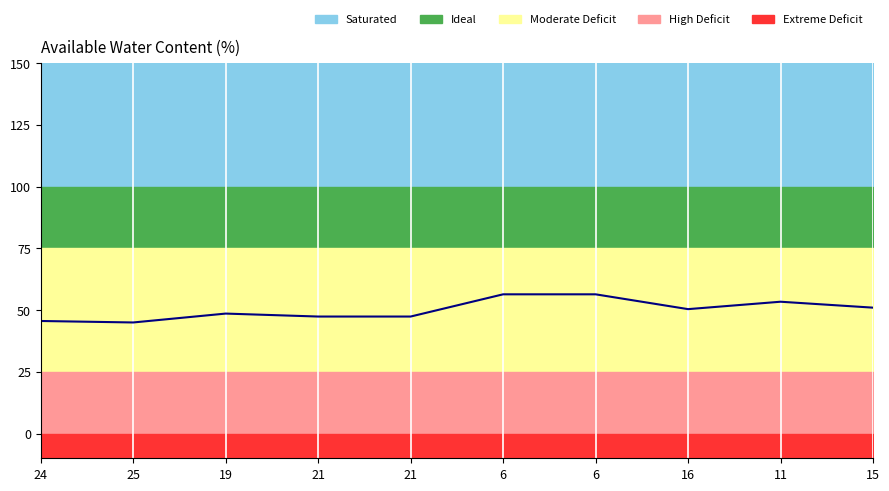

How many points are higher than both their immediate neighbors (excluding endpoints)?

2